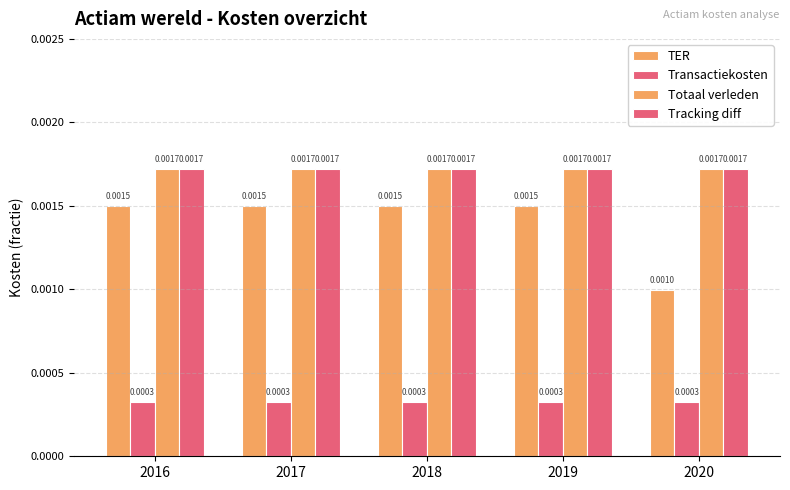

The value of TER at 2017 is 0.0. True or false?

True